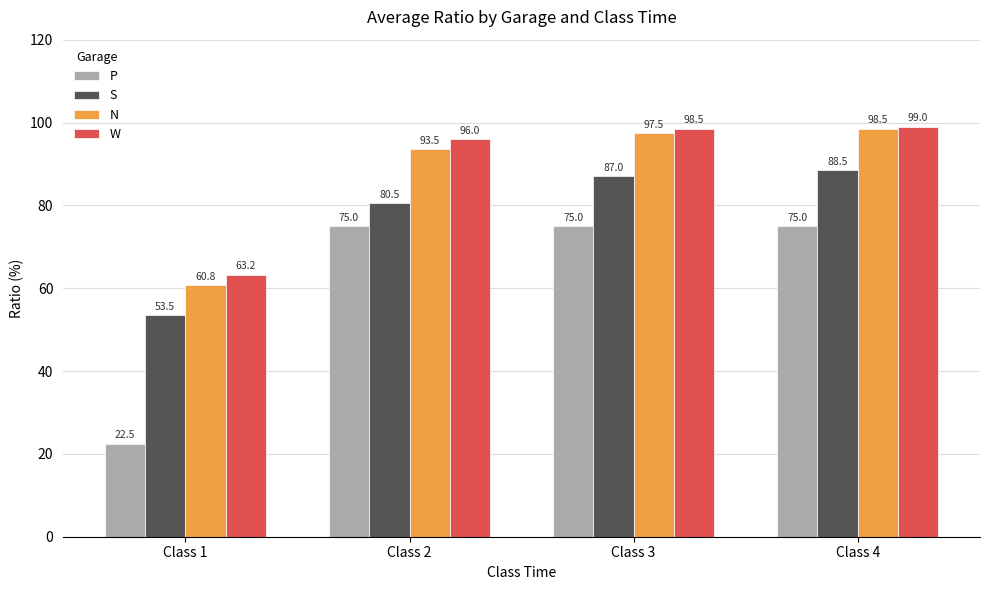

At which label is S closest to 71?

Class 2